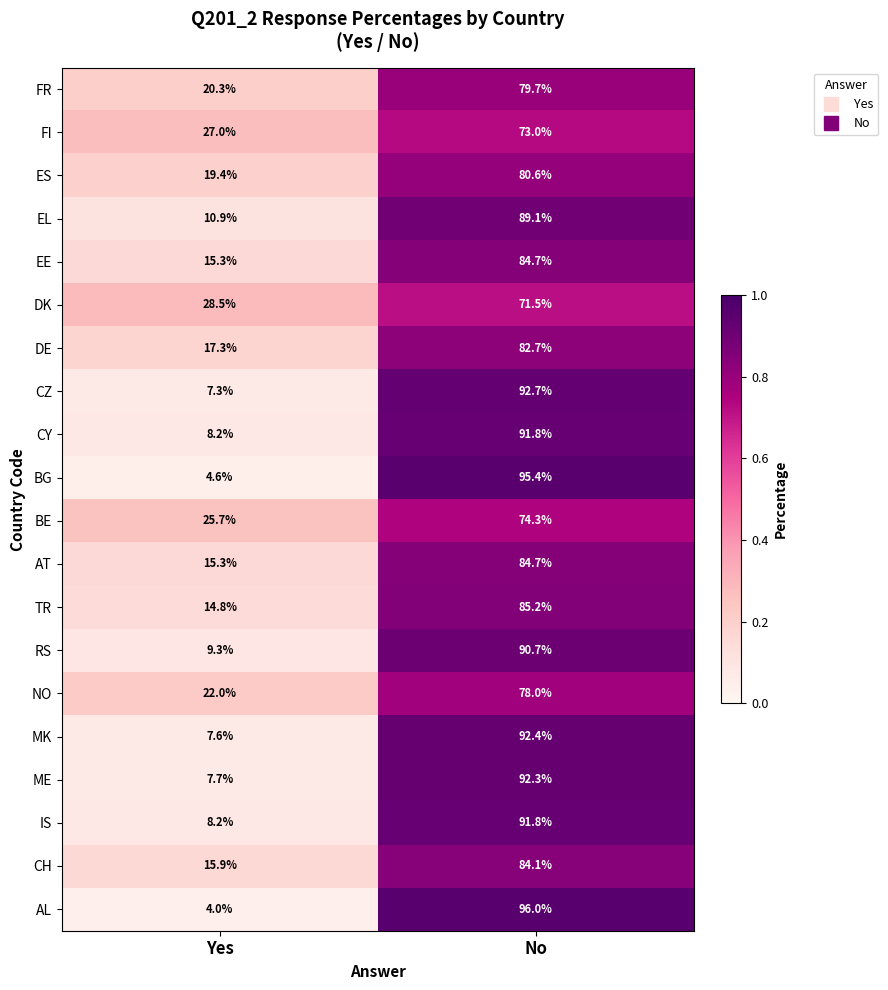

At which label is MK closest to 50?

Yes